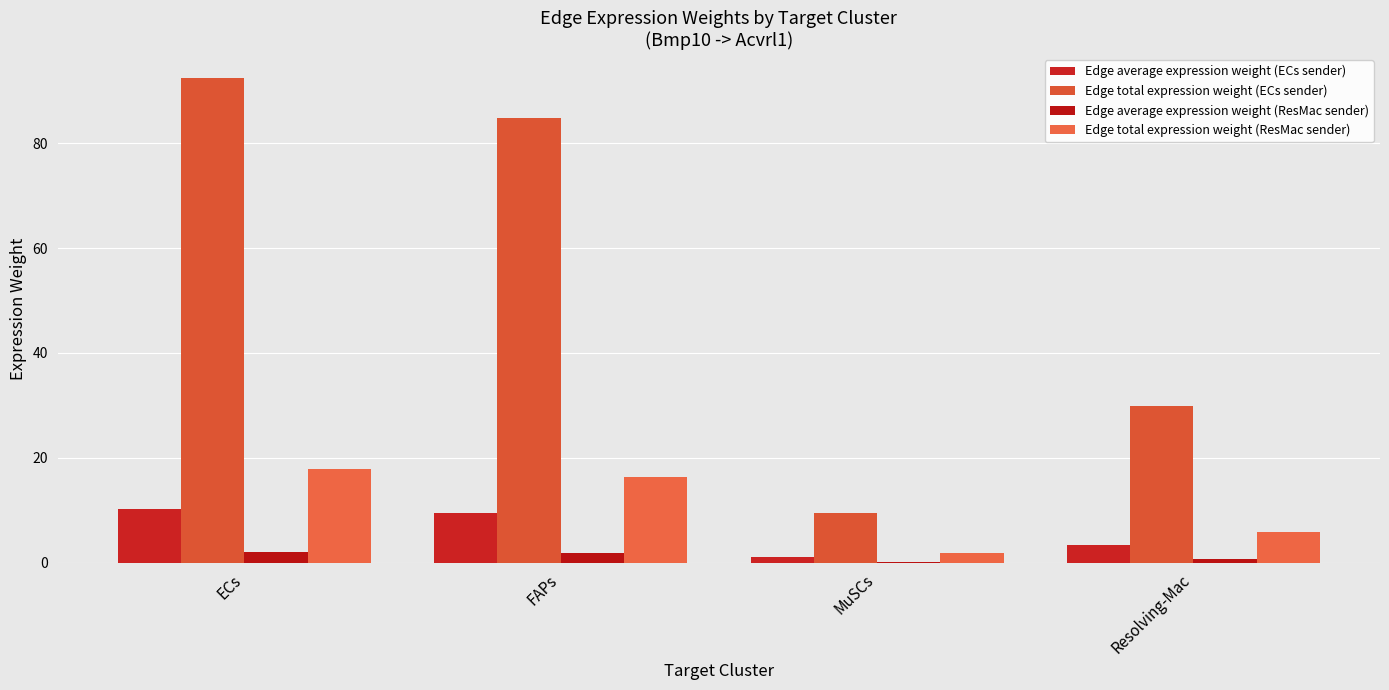

At which label does Edge average expression weight (ECs sender) reach its peak?

ECs